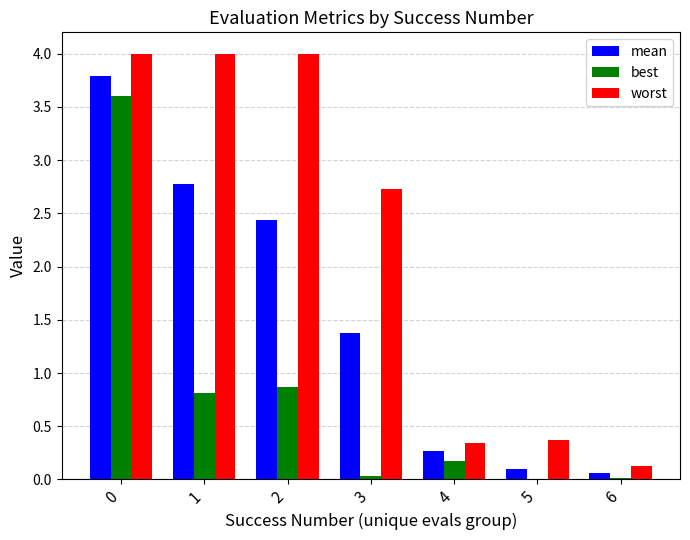

Which series changed the most between 1 and 5?

worst